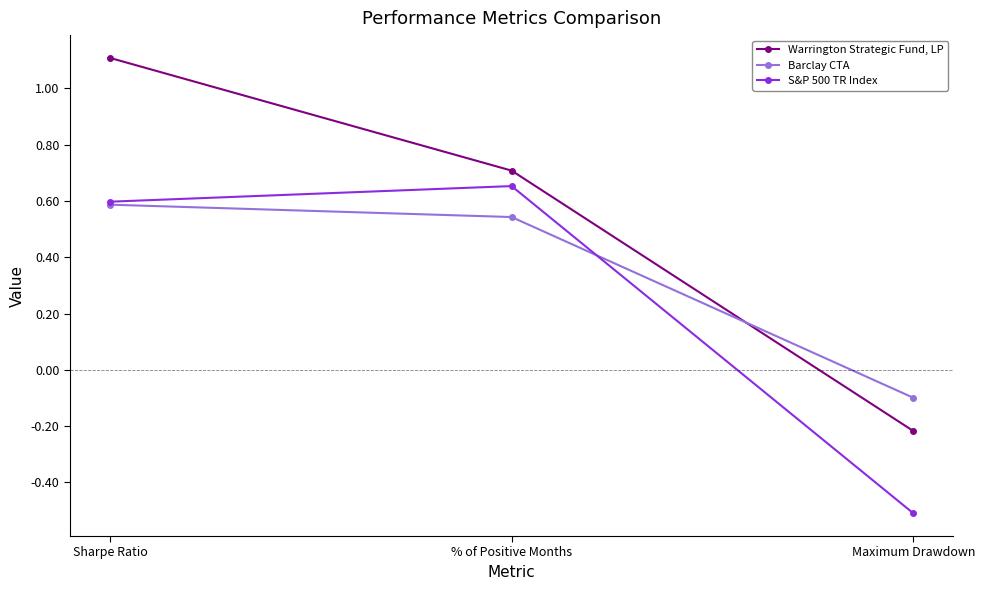

How many categories are shown in the chart?

3